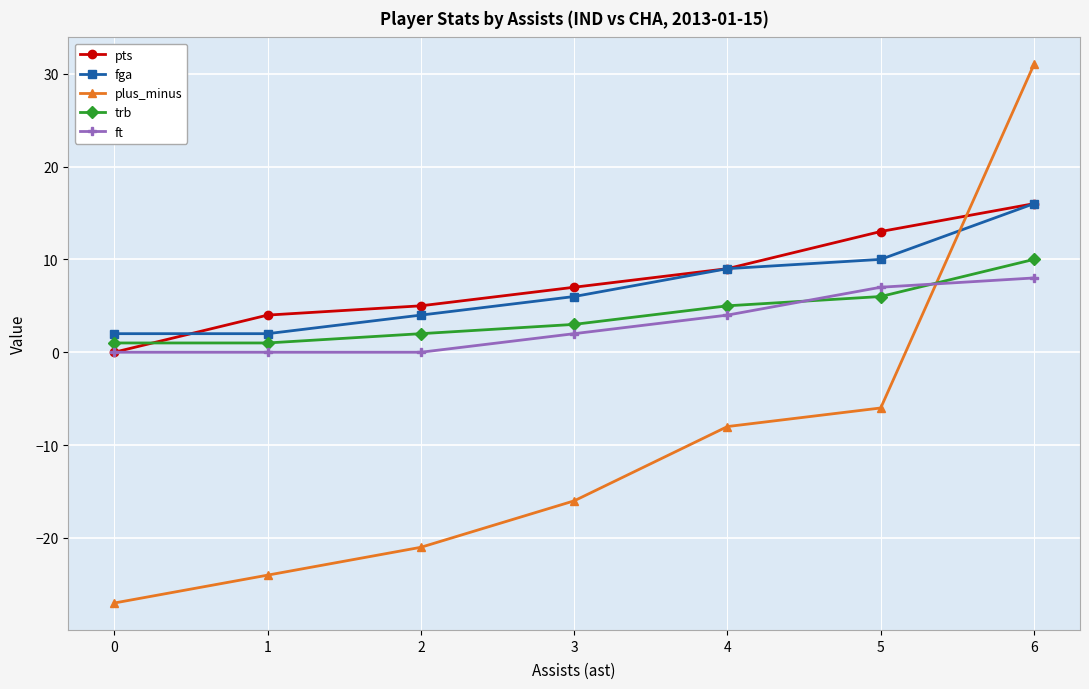

Does the chart have visible grid lines?

Yes